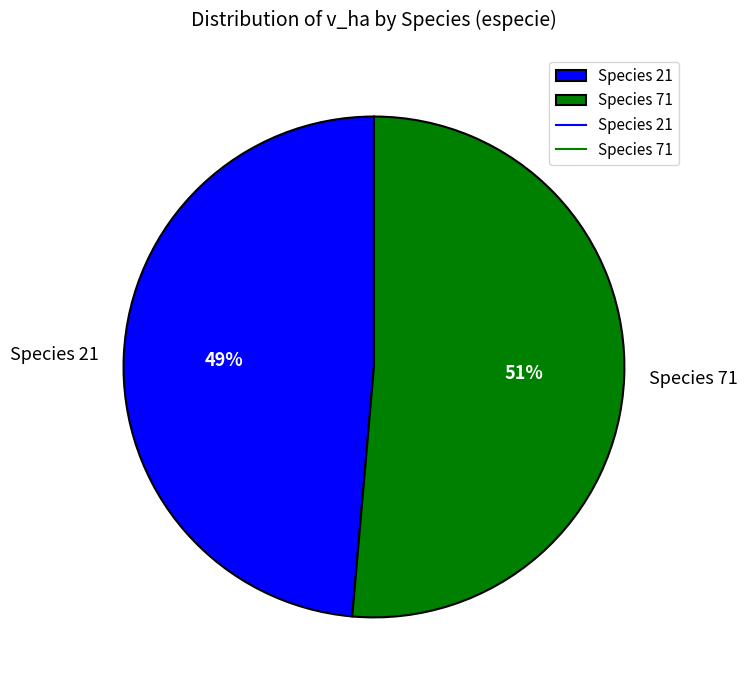

To the nearest percent, what is the combined percentage of Species 71 and Species 21?

100%